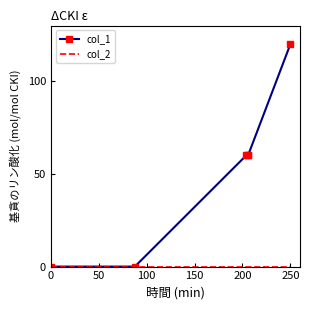

Which series has the largest total across all categories?

col_1